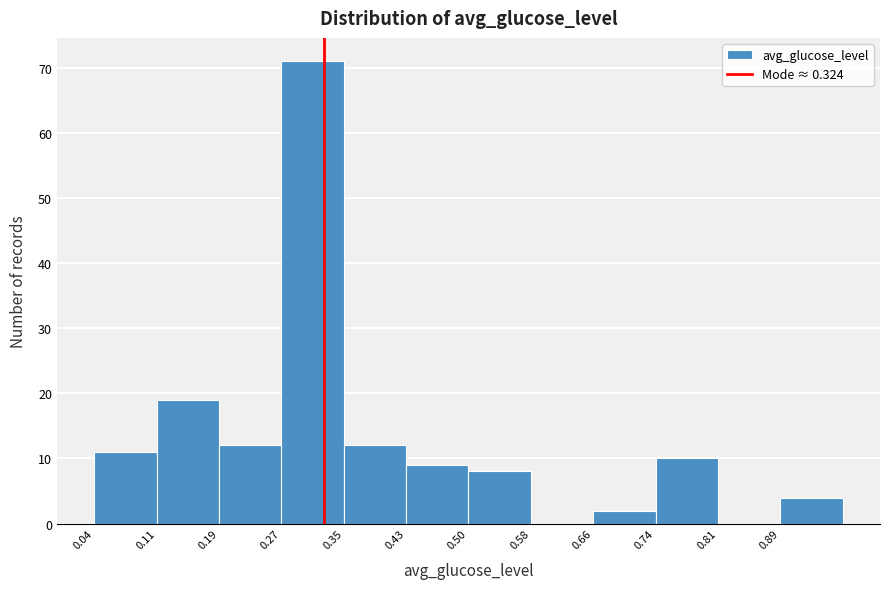

Over which range of the x-axis is the bar tallest?

0.27 to 0.35